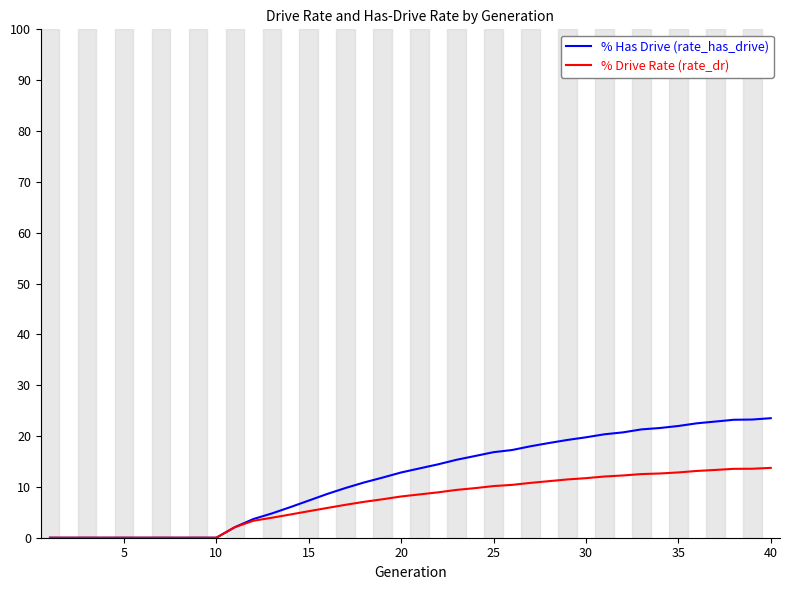

Rank the series by their average value, from lowest to highest.

% Drive Rate (rate_dr), % Has Drive (rate_has_drive)